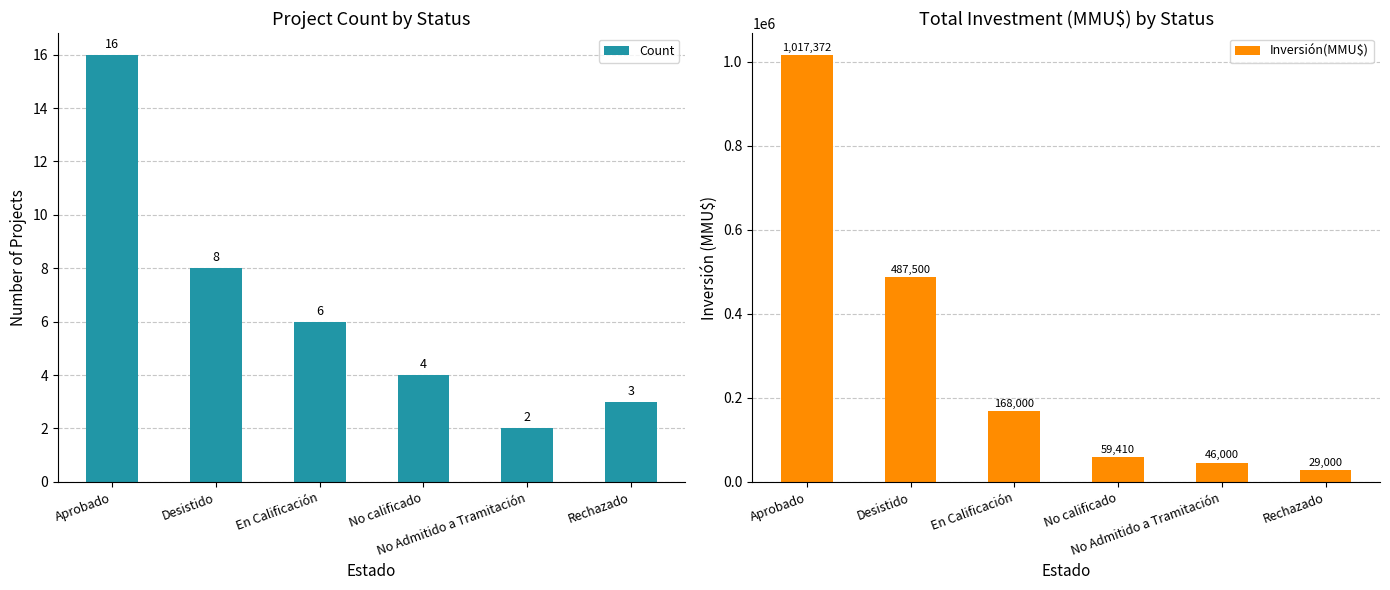

What is the sum of all Count values?

39